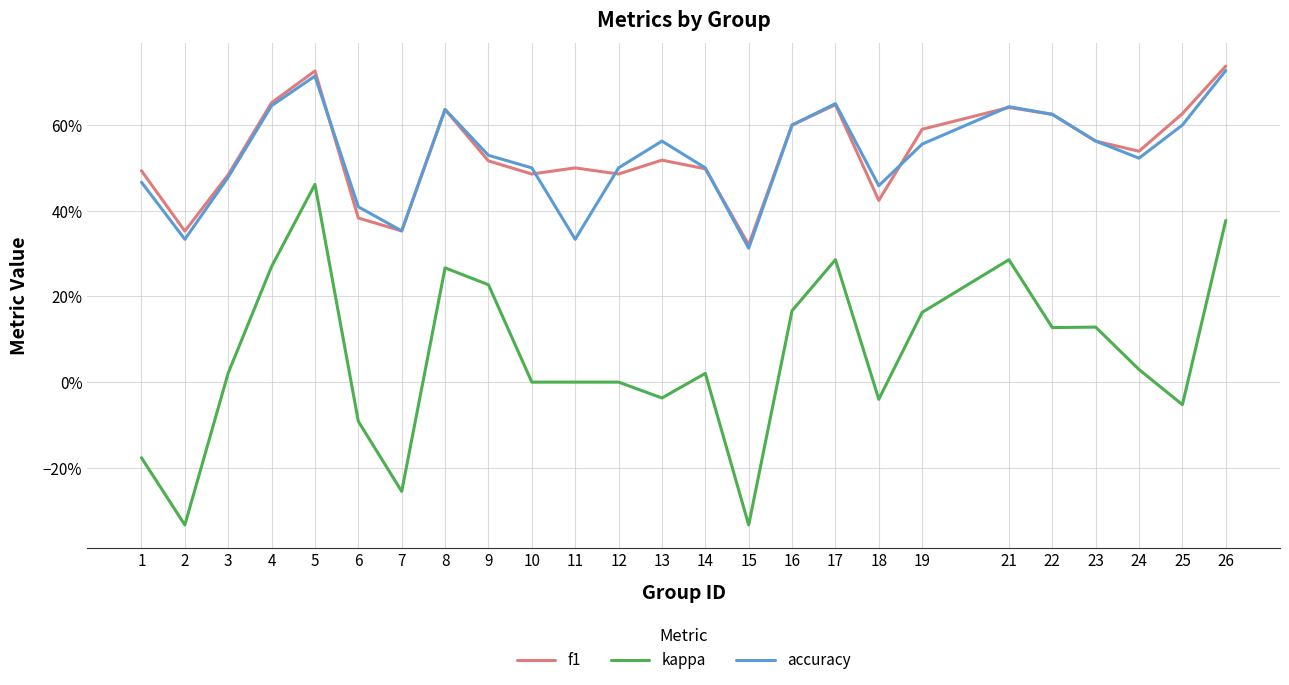

Reading left to right, what are all the values shown in this chart?

f1: 1=0.5	2=0.4	3=0.5	4=0.7	5=0.7	6=0.4	7=0.4	8=0.6	9=0.5	10=0.5	11=0.5	12=0.5	13=0.5	14=0.5	15=0.3	16=0.6	17=0.6	18=0.4	19=0.6	21=0.6	22=0.6	23=0.6	24=0.5	25=0.6	26=0.7
kappa: 1=-0.2	2=-0.3	3=0.0	4=0.3	5=0.5	6=-0.1	7=-0.3	8=0.3	9=0.2	10=0.0	11=0.0	12=0.0	13=-0.0	14=0.0	15=-0.3	16=0.2	17=0.3	18=-0.0	19=0.2	21=0.3	22=0.1	23=0.1	24=0.0	25=-0.1	26=0.4
accuracy: 1=0.5	2=0.3	3=0.5	4=0.6	5=0.7	6=0.4	7=0.4	8=0.6	9=0.5	10=0.5	11=0.3	12=0.5	13=0.6	14=0.5	15=0.3	16=0.6	17=0.7	18=0.5	19=0.6	21=0.6	22=0.6	23=0.6	24=0.5	25=0.6	26=0.7